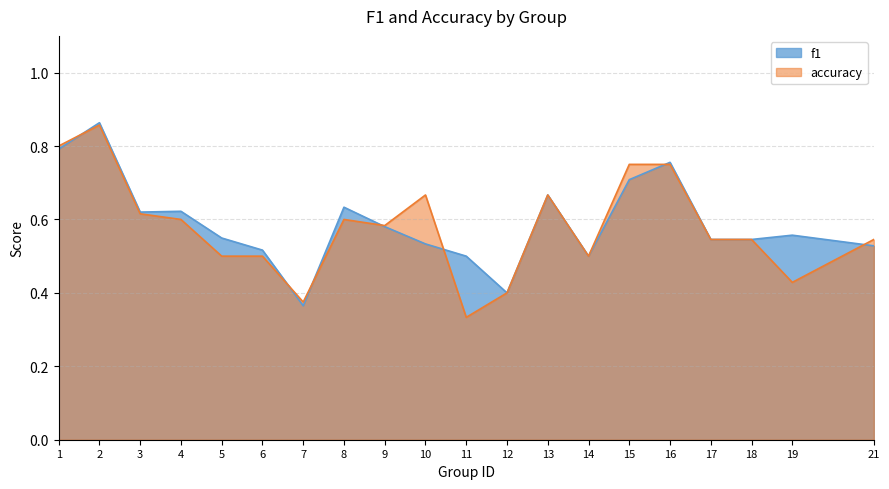

At which category does accuracy reach its first local valley?

7